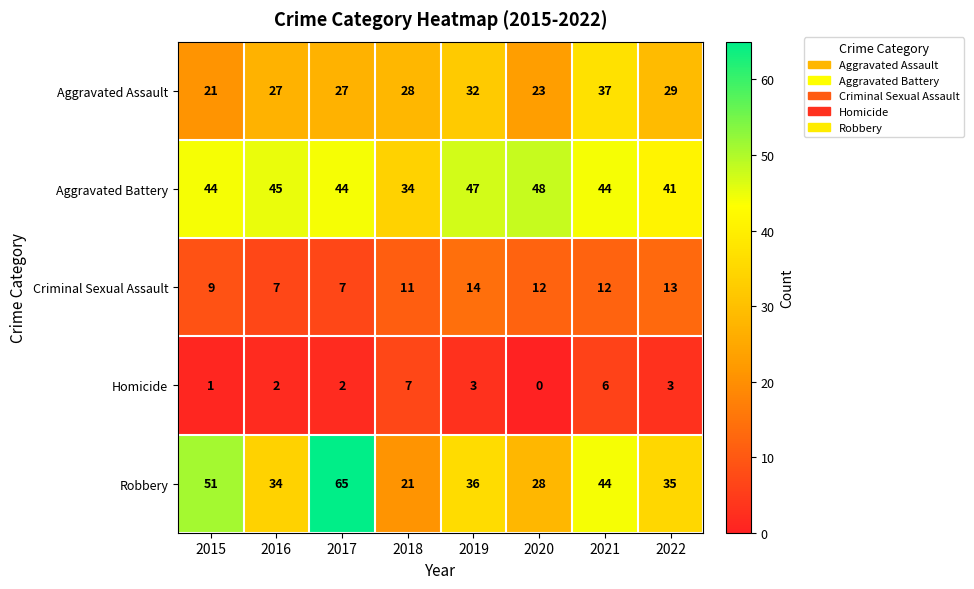

Count the Homicide values in the range 2 to 6.

5